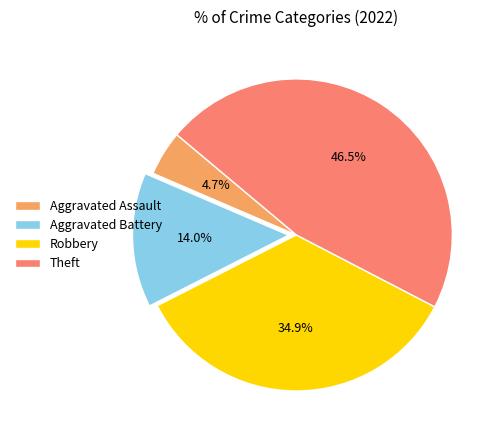

How many slices are in this pie chart?

4